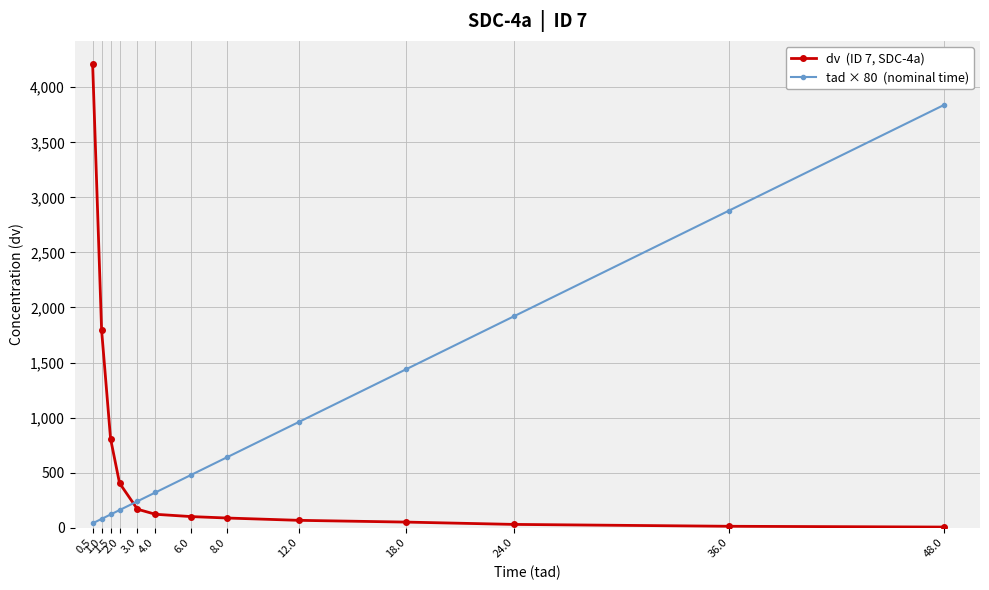

What is the maximum value shown in the chart?

4211